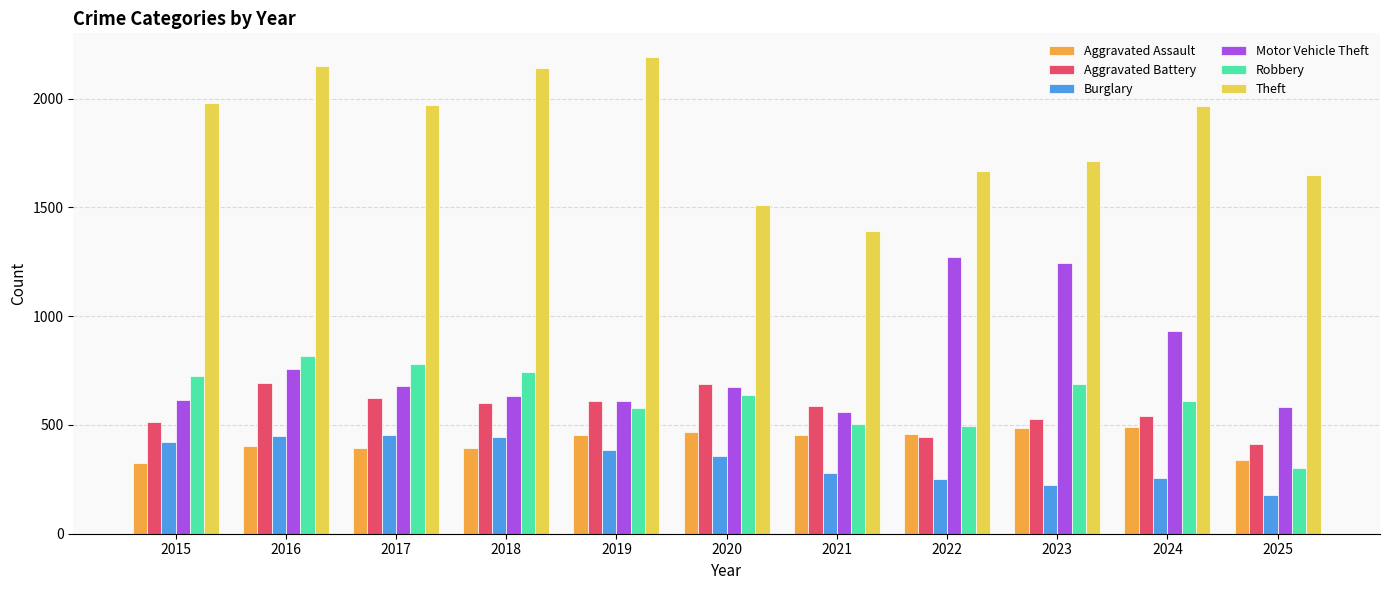

What is the sum of the Motor Vehicle Theft values at 2019 and 2022?

1883